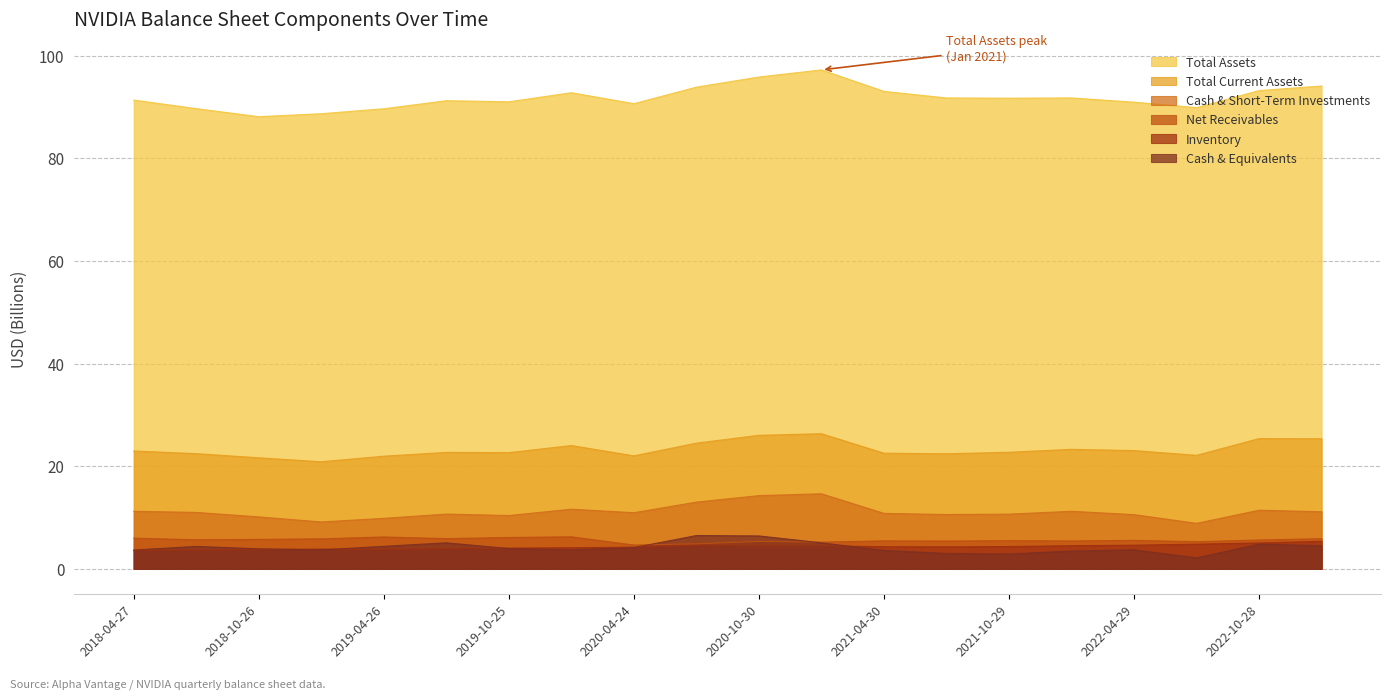

Reading right to left, list all the values displayed in this chart.

Total Assets: 94.1	93.2	89.9	91.0	91.8	91.8	91.8	93.1	97.3	95.9	93.9	90.7	92.8	91.1	91.3	89.7	88.7	88.2	89.7	91.4
Total Current Assets: 25.4	25.4	22.1	23.1	23.3	22.7	22.4	22.5	26.3	26.0	24.5	22.0	24.0	22.7	22.7	22.0	20.9	21.7	22.5	23.0
Cash & Short-Term Investments: 11.1	11.4	8.9	10.6	11.2	10.7	10.6	10.8	14.6	14.3	13.0	10.9	11.6	10.4	10.7	9.8	9.1	10.1	11.0	11.2
Cash & Equivalents: 4.5	4.8	2.1	3.7	3.5	2.9	3.0	3.6	5.1	6.4	6.5	4.1	3.7	4.0	5.1	4.4	3.7	3.9	4.4	3.7
Inventory: 5.4	5.1	4.8	4.6	4.5	4.3	4.3	4.3	4.5	4.5	4.6	4.2	4.1	4.0	3.9	3.8	3.9	3.8	3.7	3.6
Net Receivables: 5.9	5.6	5.3	5.6	5.4	5.5	5.4	5.5	5.2	5.3	4.9	4.6	6.2	6.1	5.9	6.2	5.9	5.7	5.7	6.0